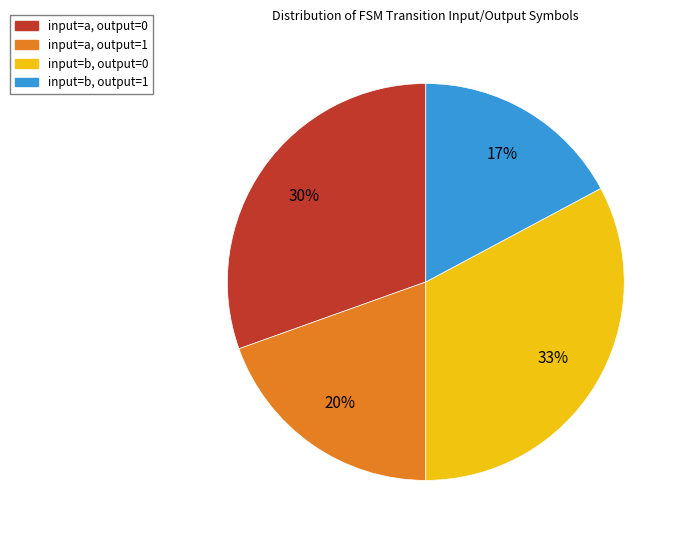

Is there a majority slice in this chart?

No